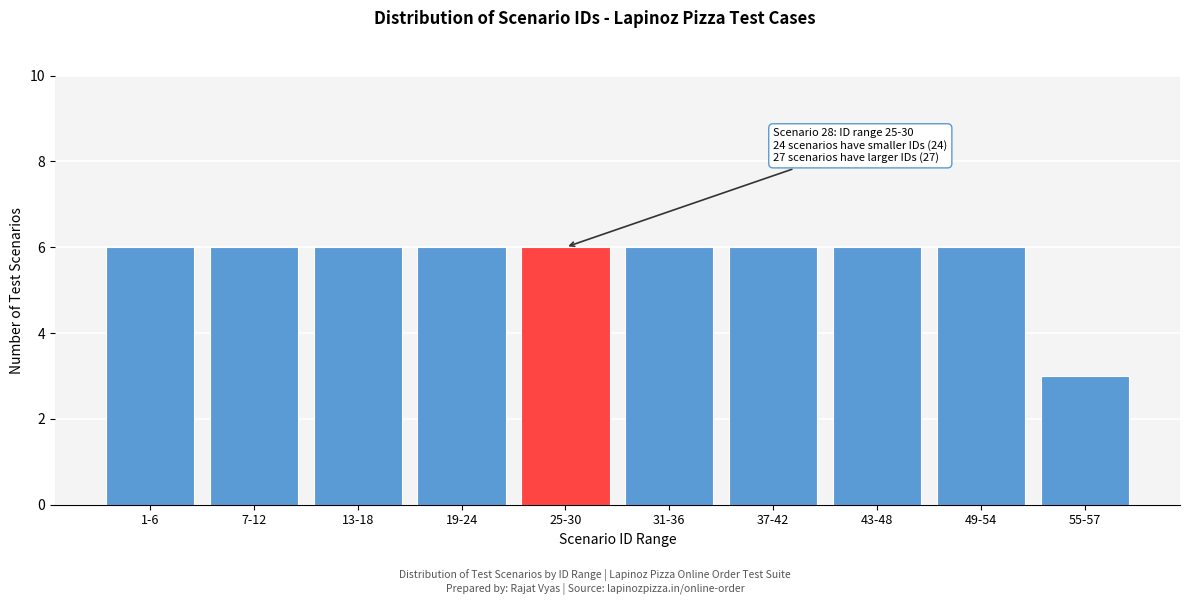

Reading left to right, extract all data points from this chart.

6	6	6	6	6	6	6	6	6	3